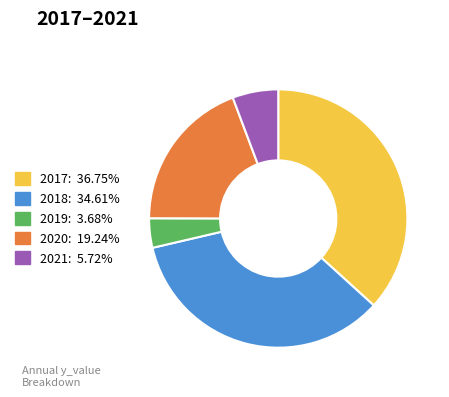

Which has a higher value, 2019 or 2018?

2018